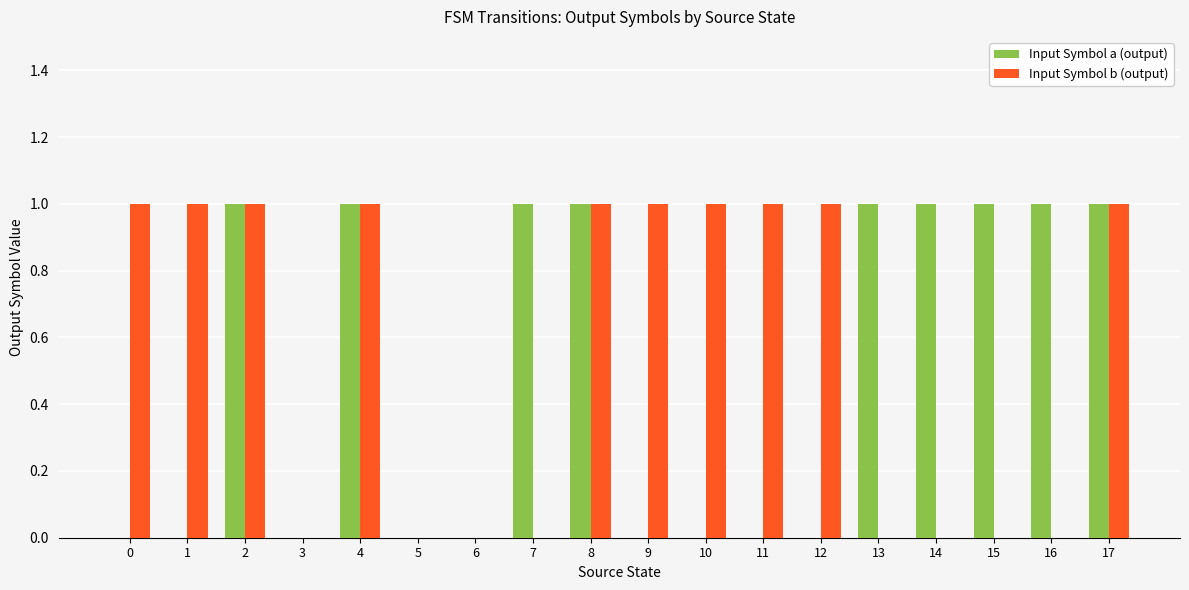

Reading left to right, extract all data points from this chart.

Input Symbol a (output): 0	0	1	0	1	0	0	1	1	0	0	0	0	1	1	1	1	1
Input Symbol b (output): 1	1	1	0	1	0	0	0	1	1	1	1	1	0	0	0	0	1